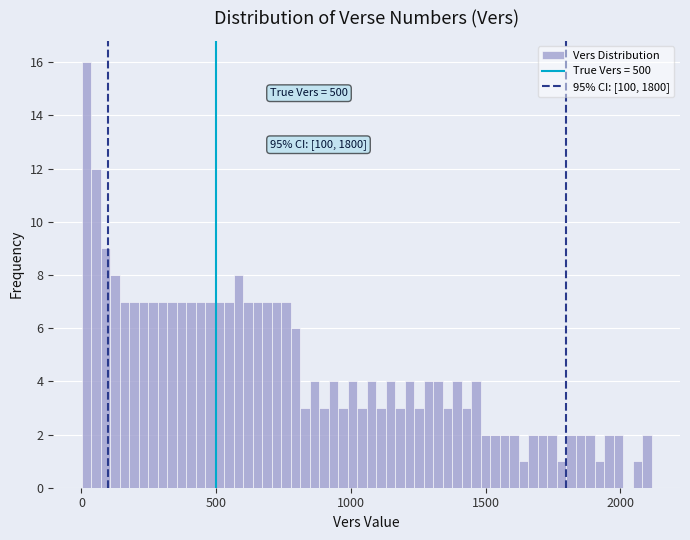

Around what value on the x-axis is the tallest bar? Give the approximate position of its centre, as read against the axis.

0